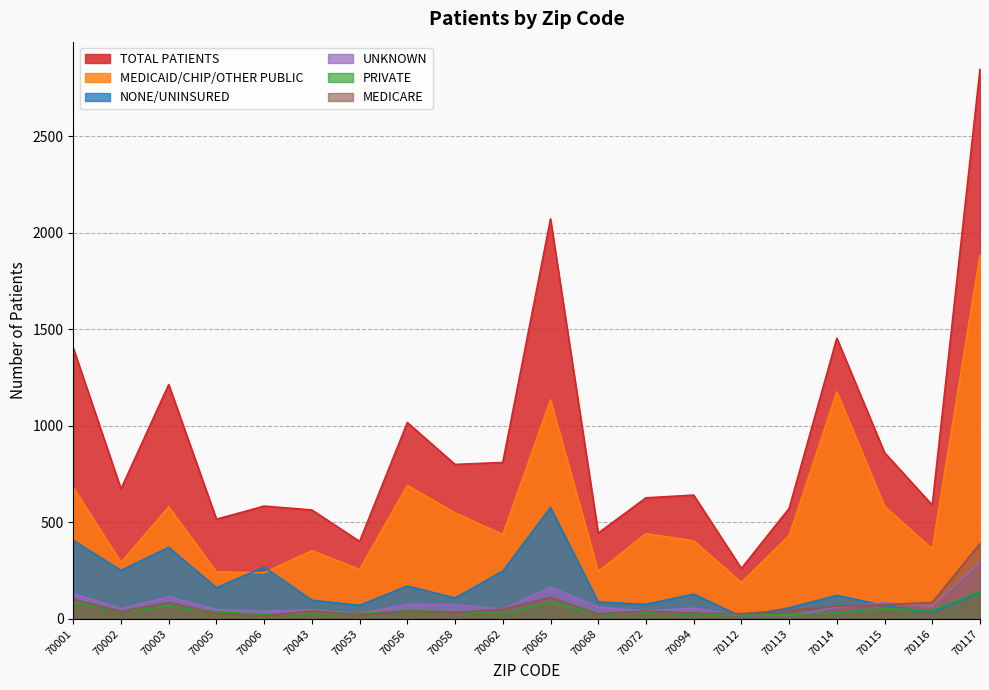

Which series has the widest spread of values?

TOTAL PATIENTS